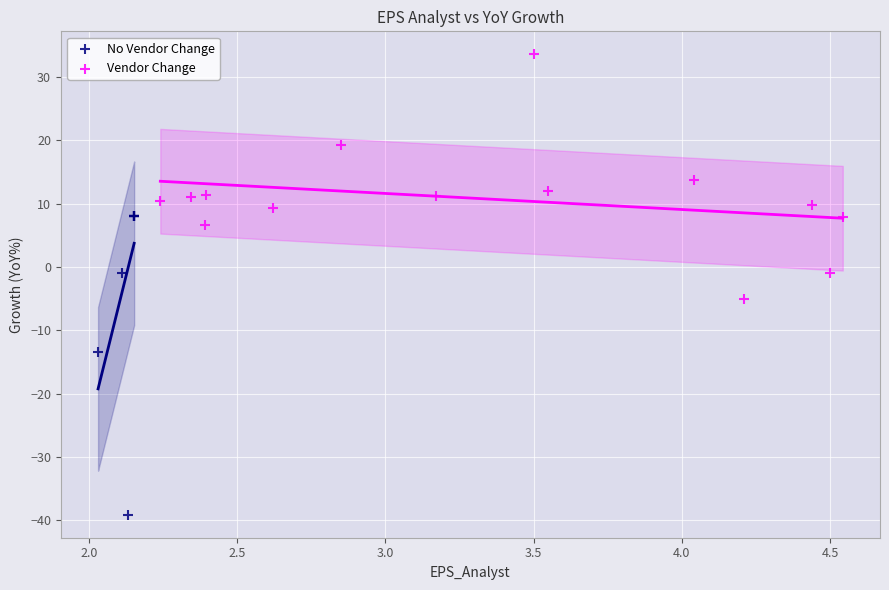

Which series has the largest Y range (max minus min)?

No Vendor Change